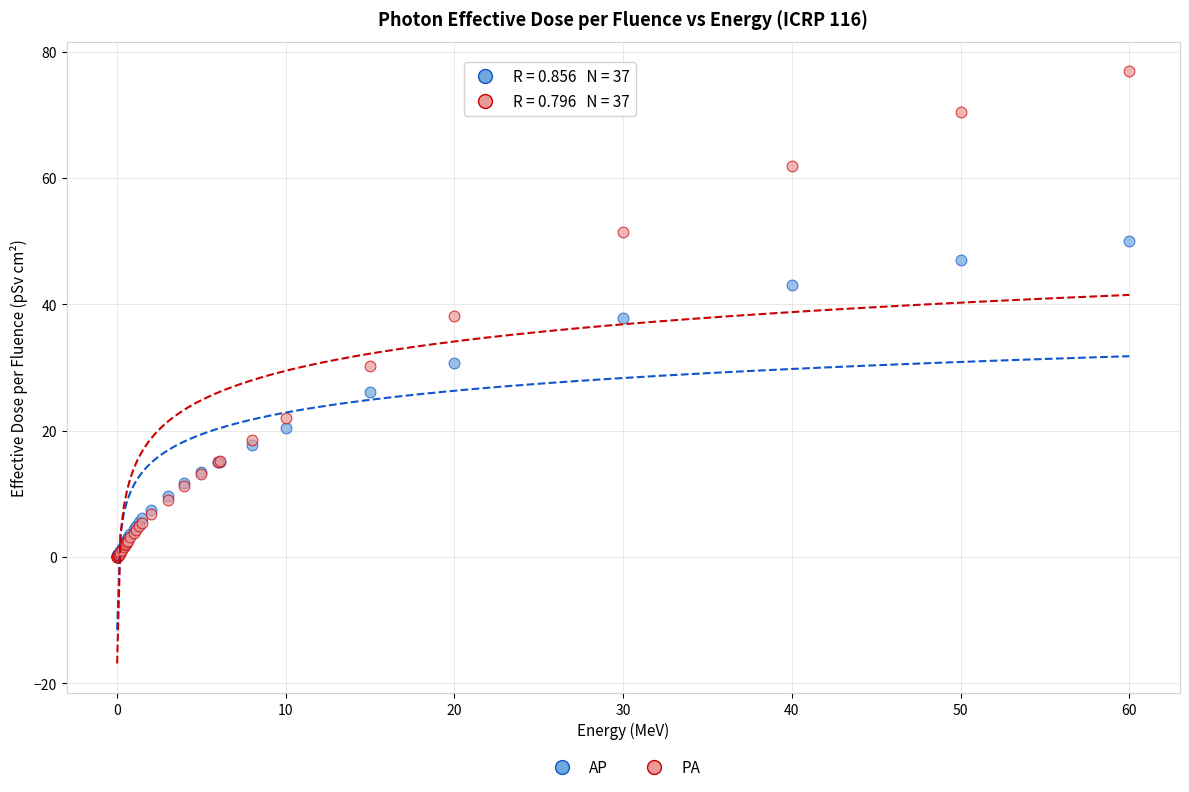

Which series reaches the maximum Y coordinate?

PA